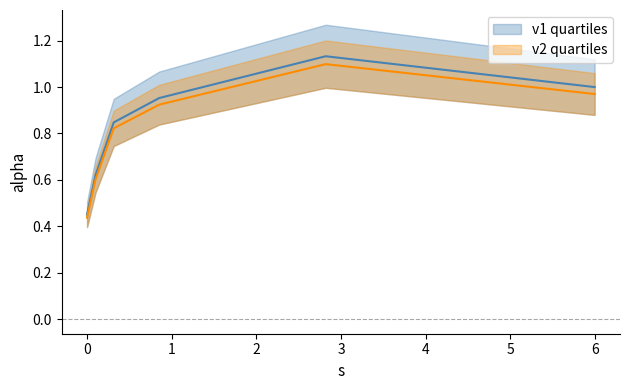

What position from the left is 2.8196218810028117?

5